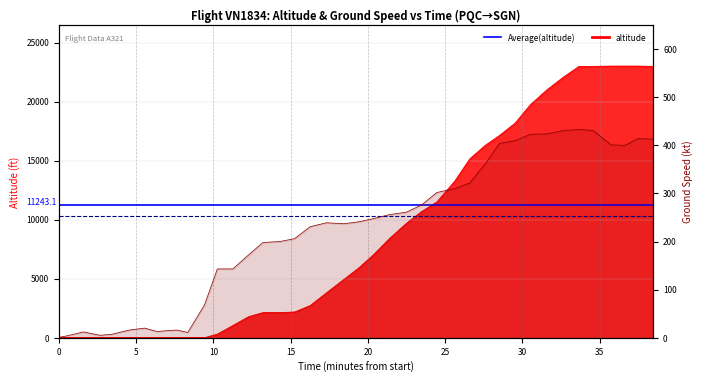

What is the value of the Average(altitude) point at the 2nd from the left?

11243.1